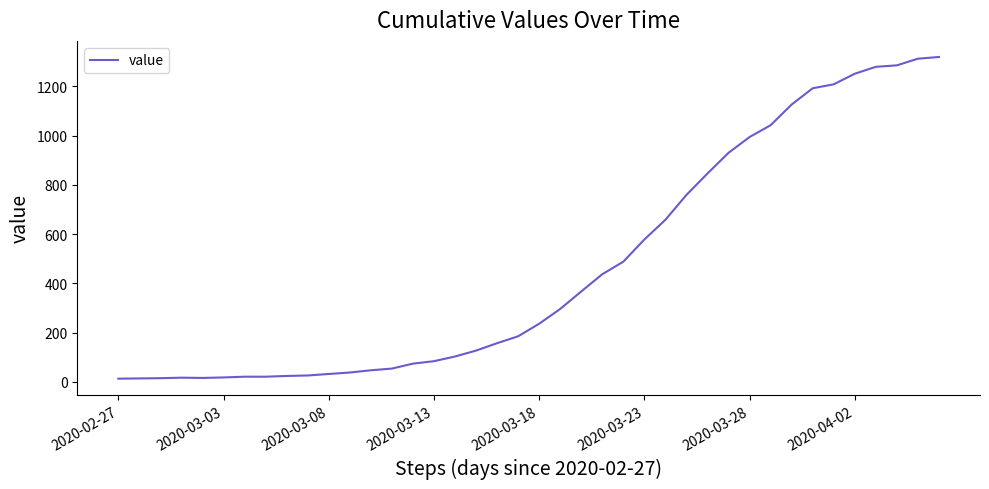

What is the difference between the maximum and minimum values?

1306